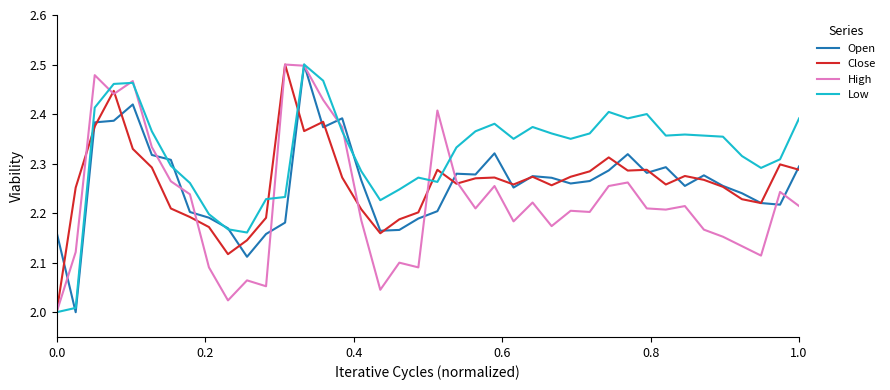

Which series has the largest total across all categories?

Low